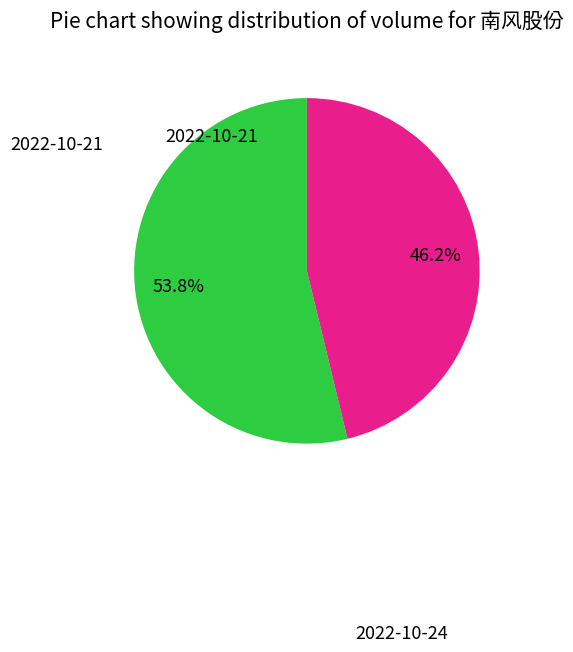

Which slice represents more than half of the pie?

2022-10-24